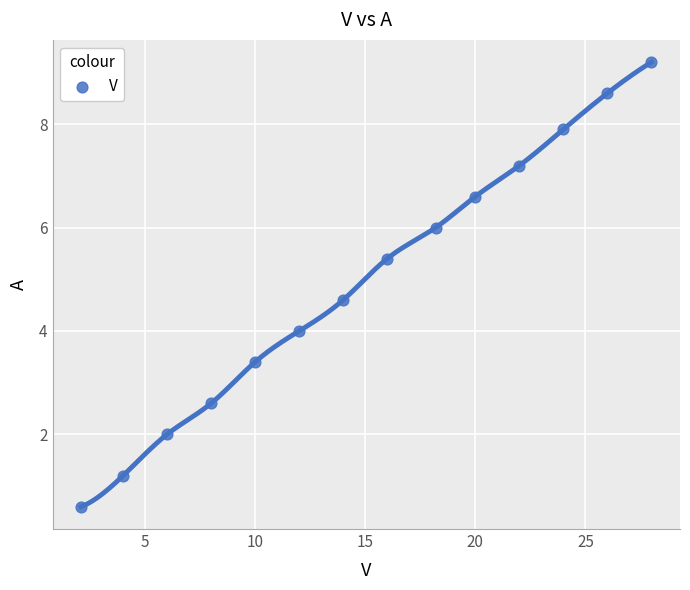

What is the range of Y values (max minus min)?

8.6